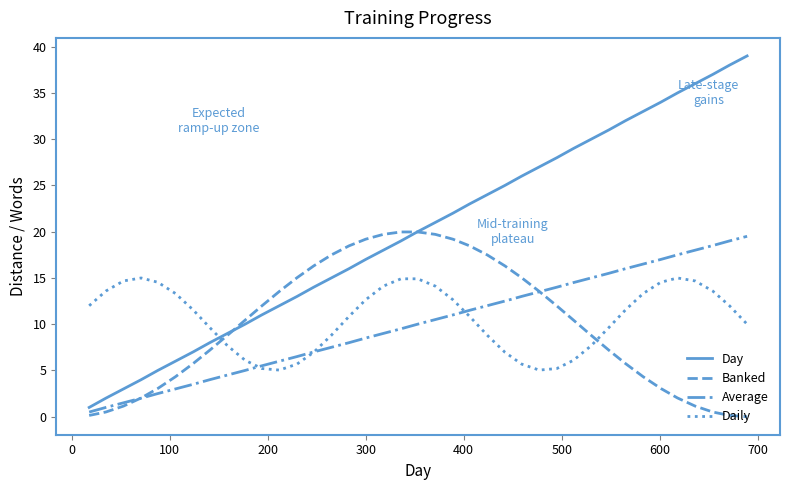

After their last crossing, which series has the higher values: Banked or Daily?

Daily